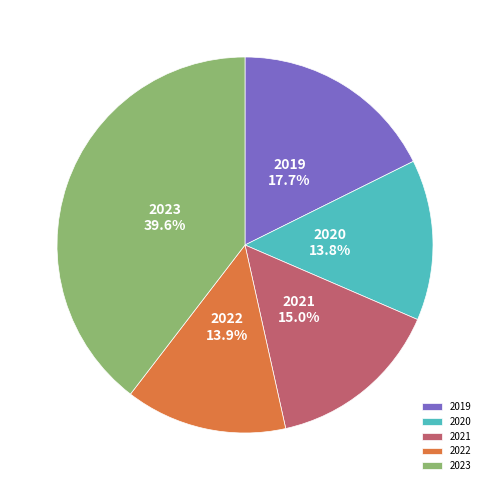

What is the largest slice in the pie chart?

2023